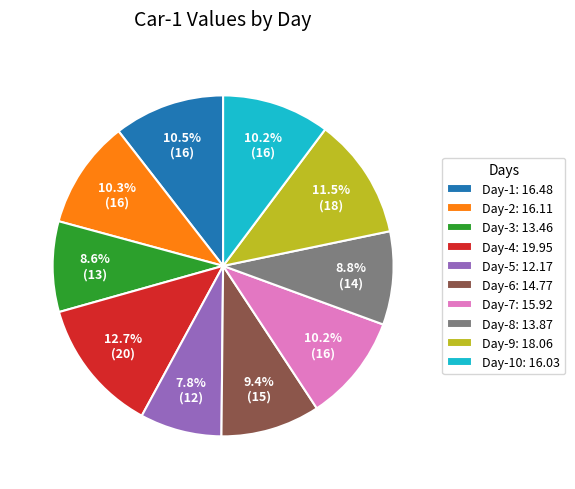

Which has a higher value, Day-6: 14.77 or Day-9: 18.06?

Day-9: 18.06